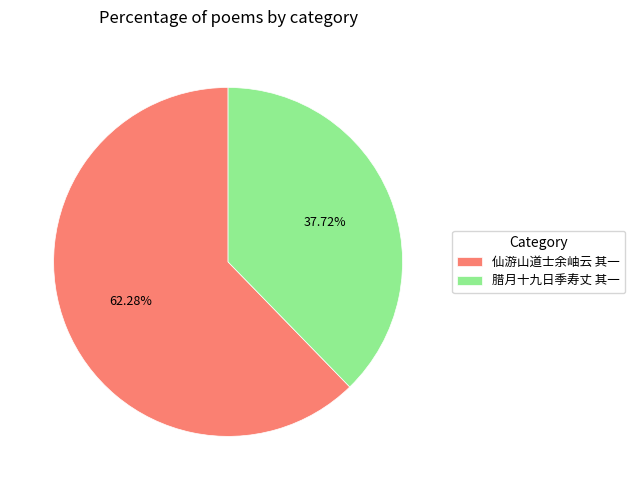

Do 仙游山道士余岫云 其一 and 腊月十九日季寿丈 其一 together represent more than half of the pie?

Yes